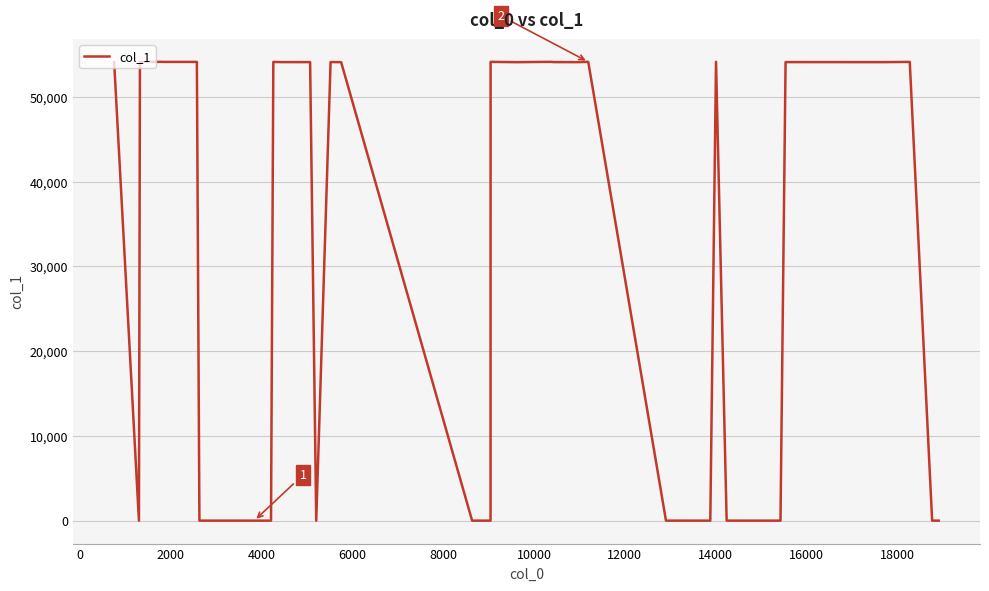

Does the chart have visible grid lines?

Yes